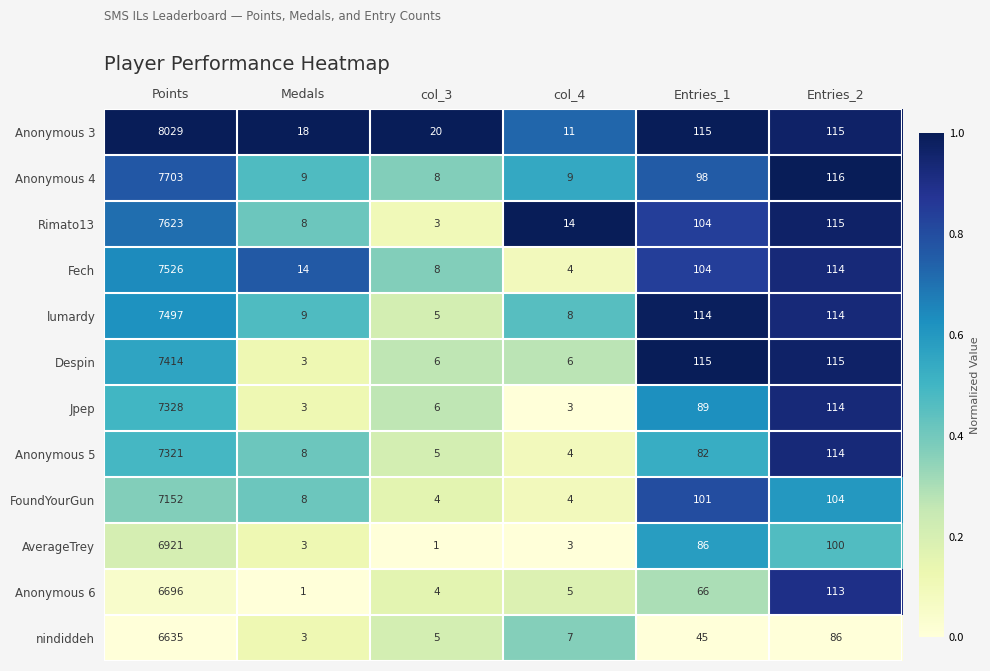

Count the number of data series in this chart.

12